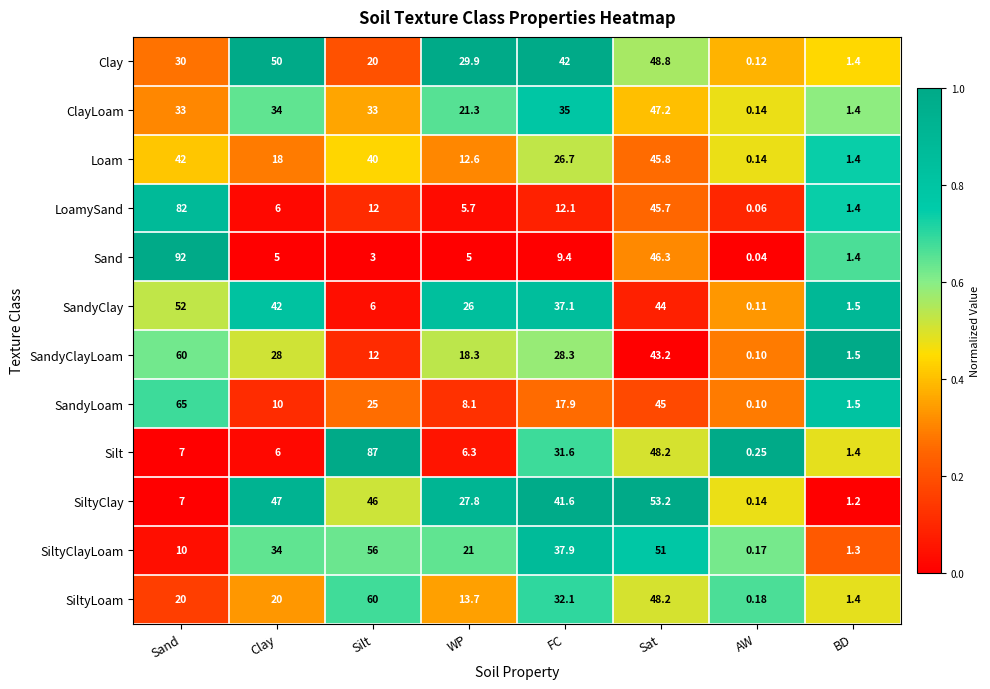

Which series has the largest range (max minus min)?

Sand